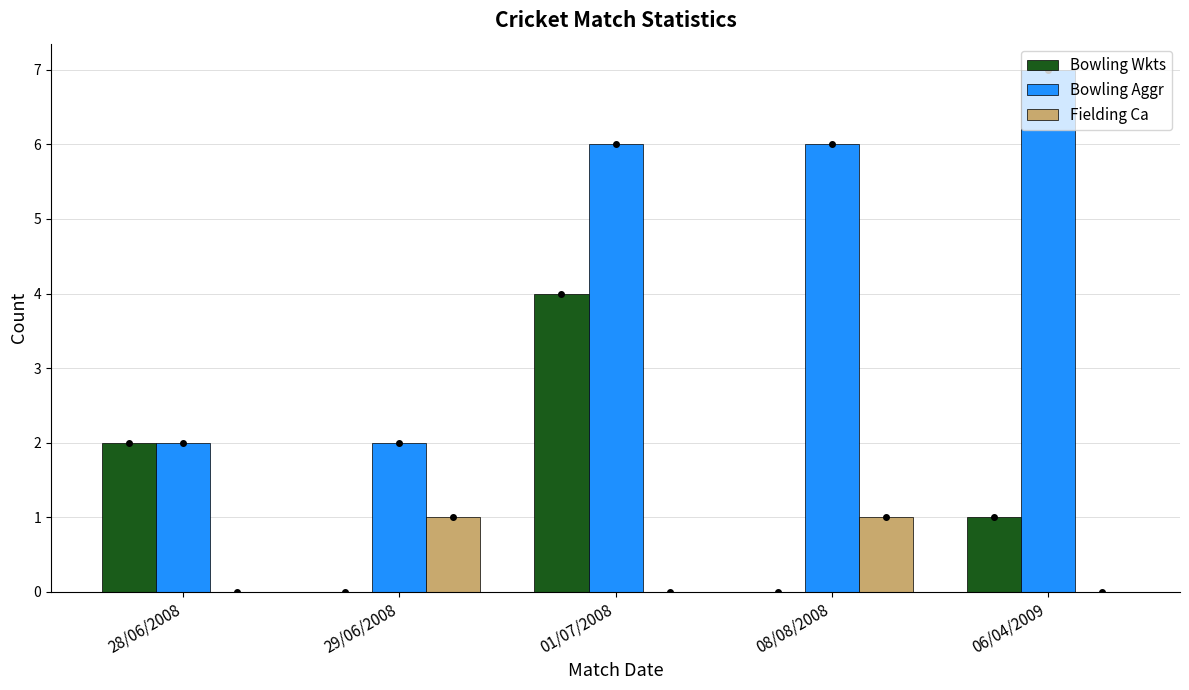

Count the number of data series in this chart.

3